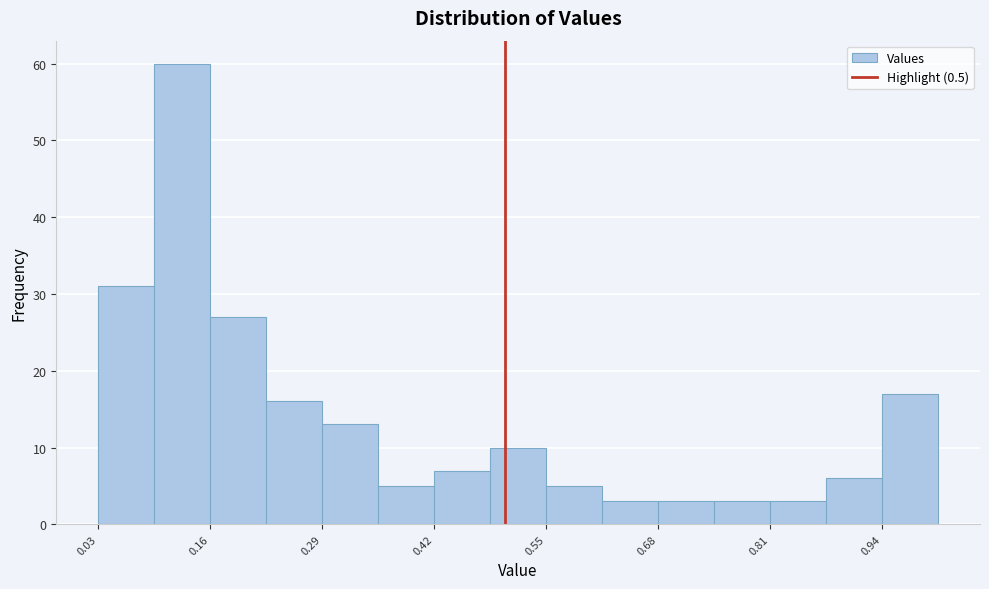

Around what value on the x-axis is the tallest bar? Give the approximate position of its centre, as read against the axis.

0.12